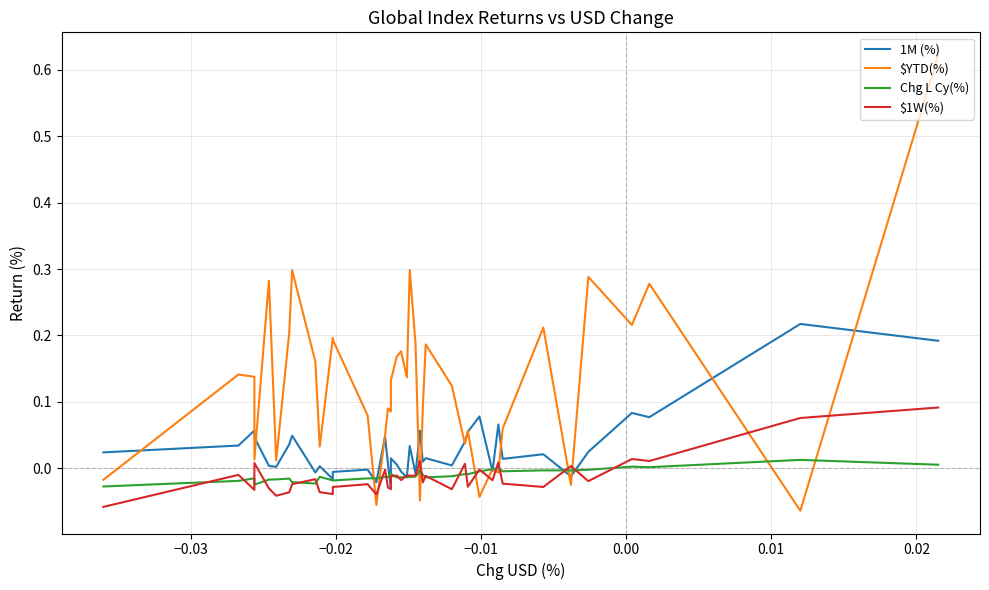

The value of $1W(%) at −0.03 is -0.0. True or false?

False